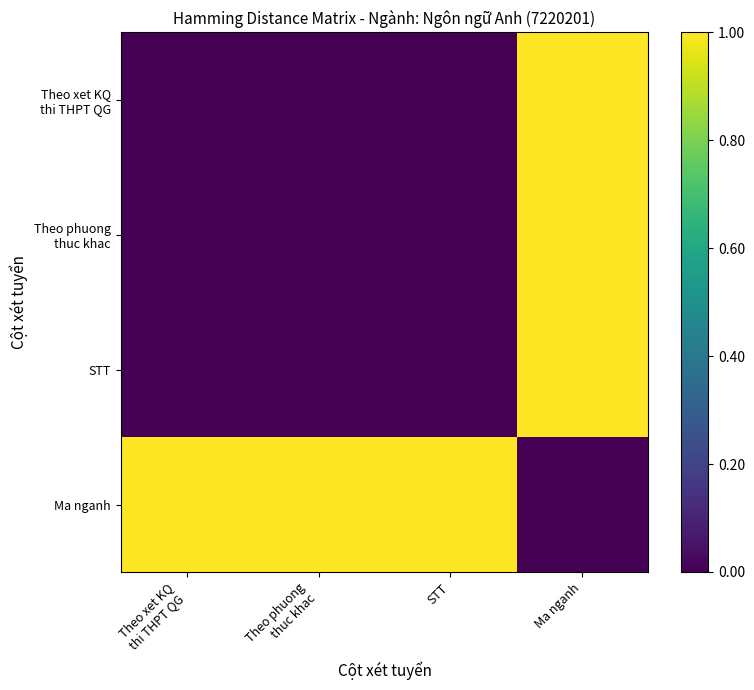

Which series has the largest total across all categories?

Ma nganh